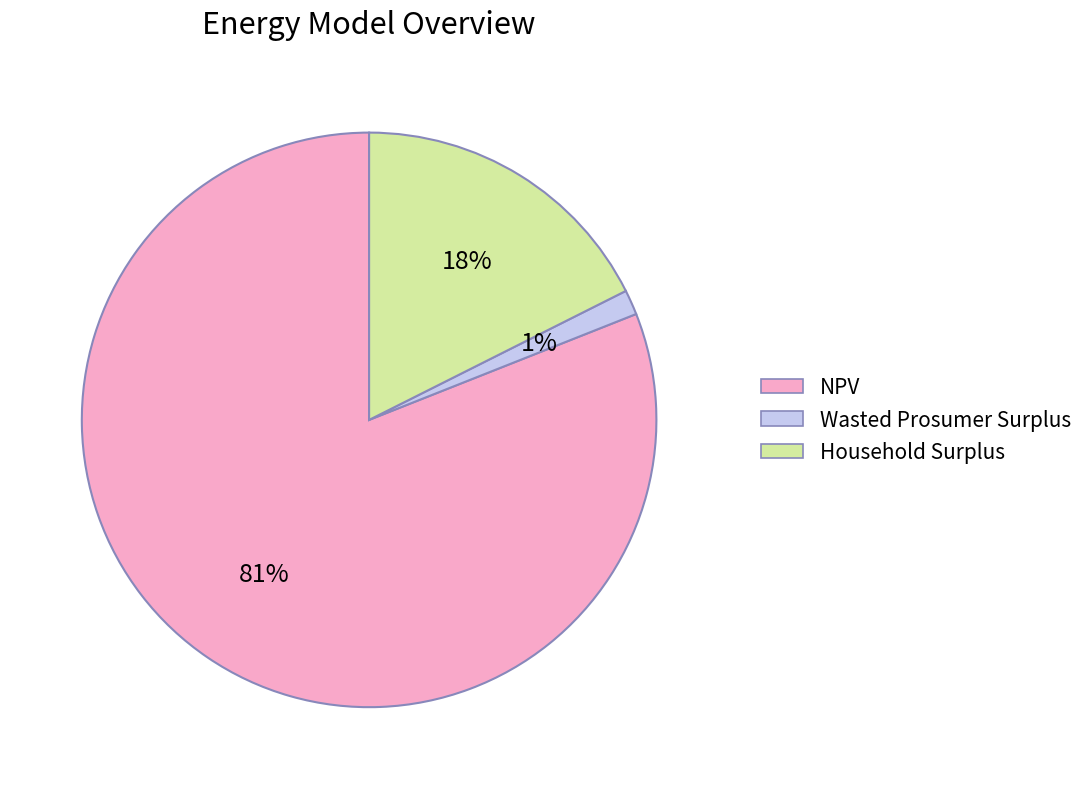

To the nearest percent, what is the combined percentage of NPV and Wasted Prosumer Surplus?

82%